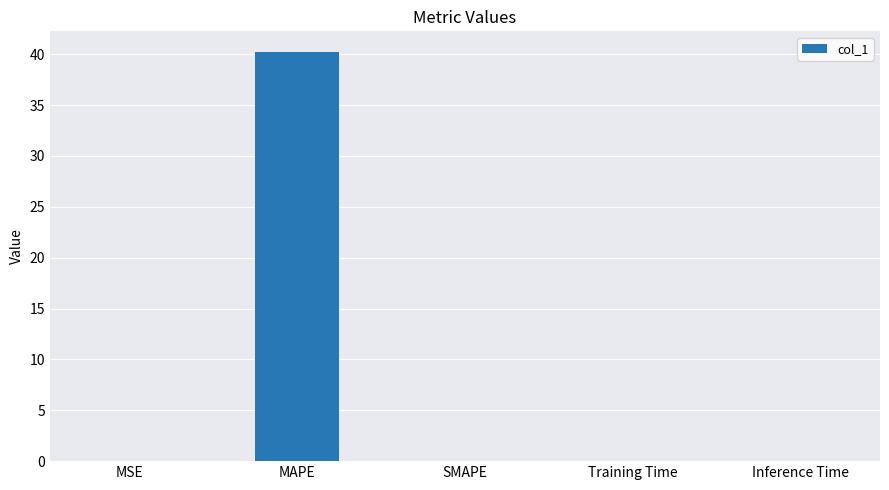

True or false: the data shows 21.8 at SMAPE.

False